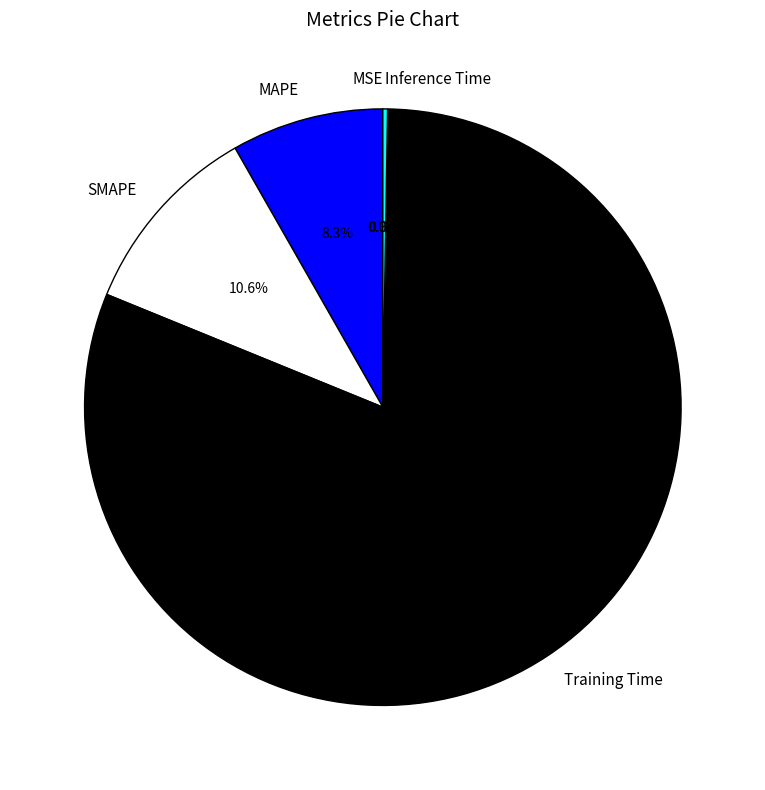

What is the largest slice in the pie chart?

Training Time